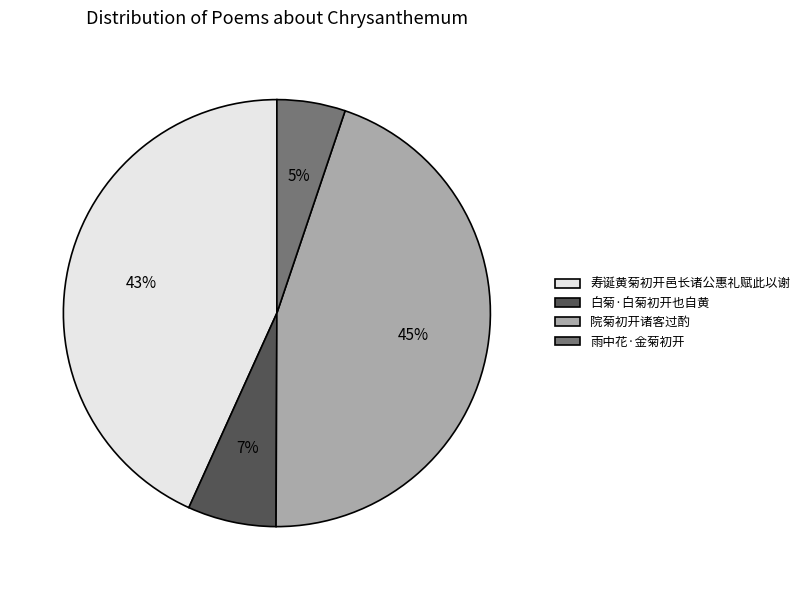

To the nearest percent, what is the difference between the 寿诞黄菊初开邑长诸公惠礼赋此以谢 and 院菊初开诸客过酌 slice percentages?

2%